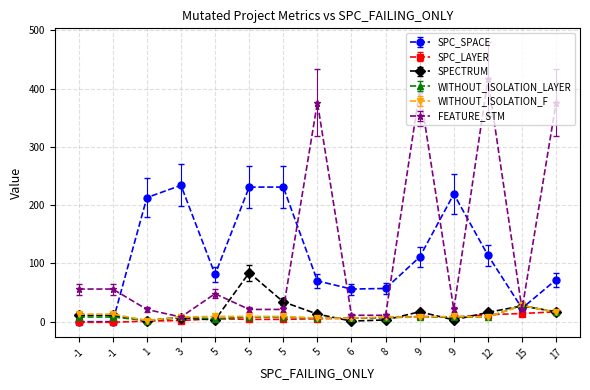

Is it true that SPECTRUM equals 12 at 3?

False